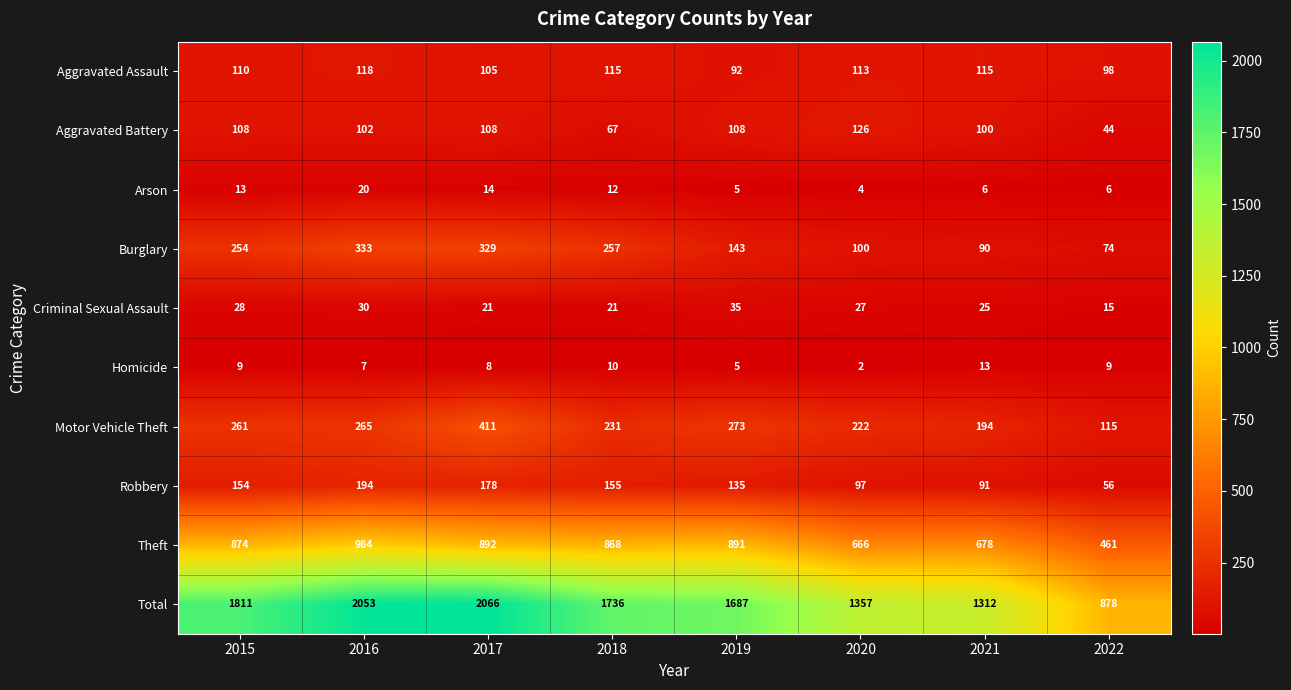

At which category does the chart reach its peak across all series?

2017